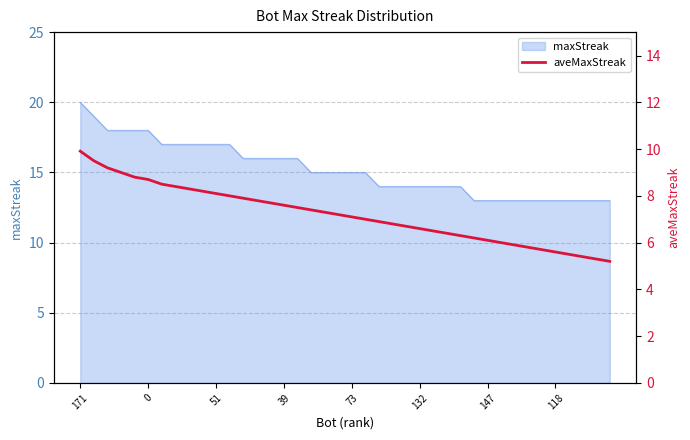

What is the change in value from 73 to 18?

-1.5